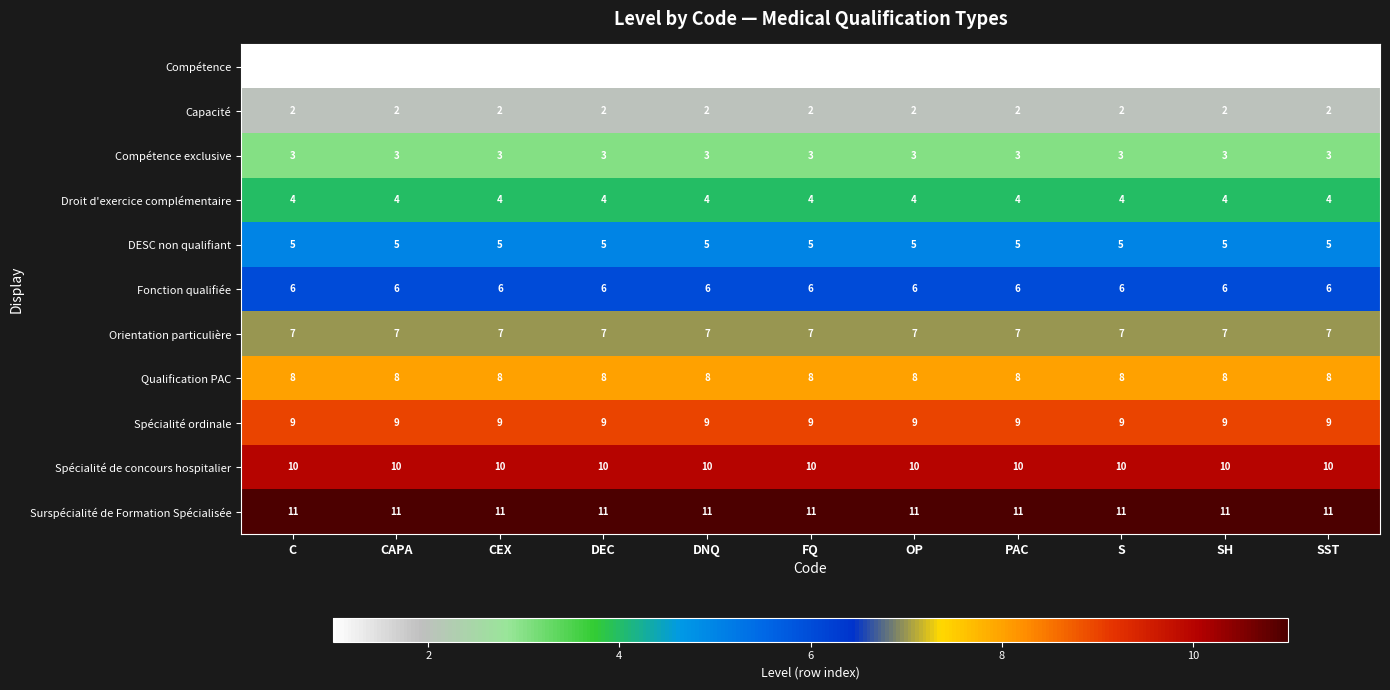

Read the Surspécialité de Formation Spécialisée value at C.

11